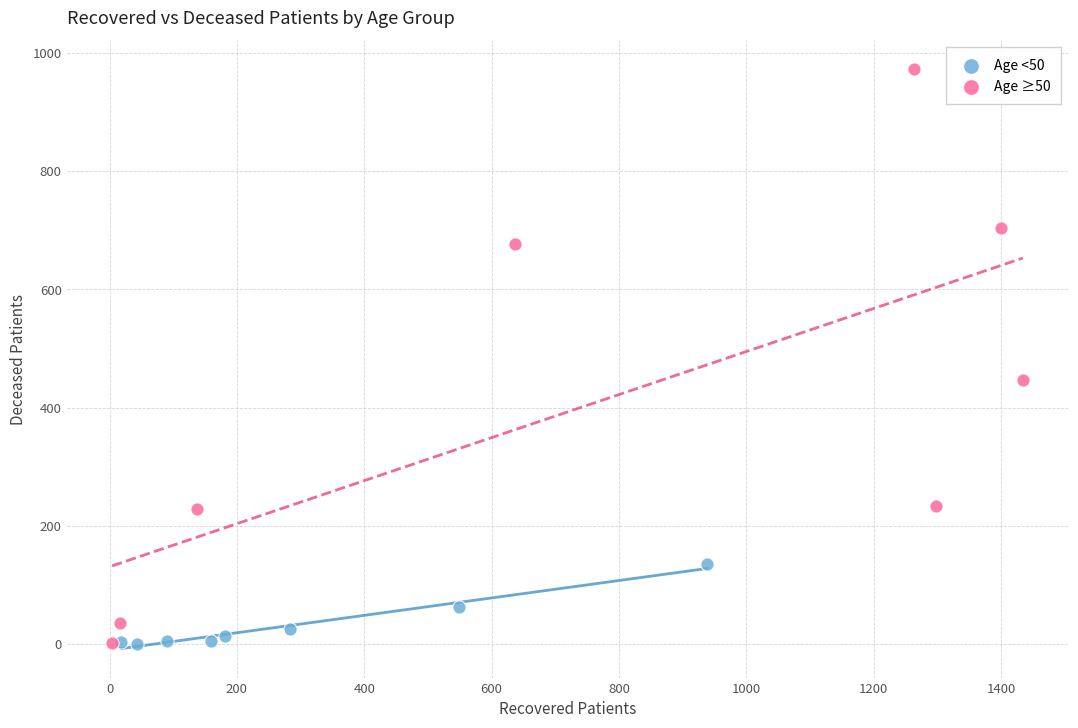

Which series has the widest spread of Y values?

Age ≥50